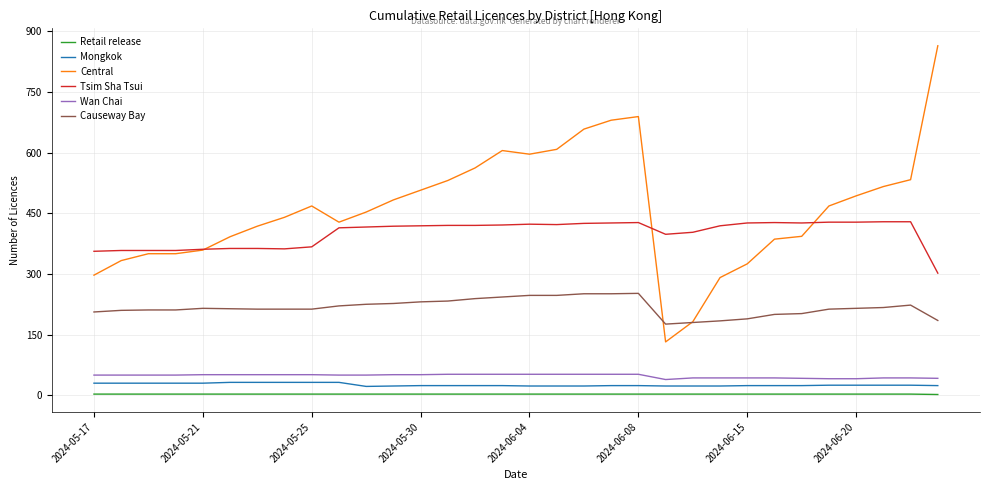

True or false: Retail release and Tsim Sha Tsui cross at least once.

False